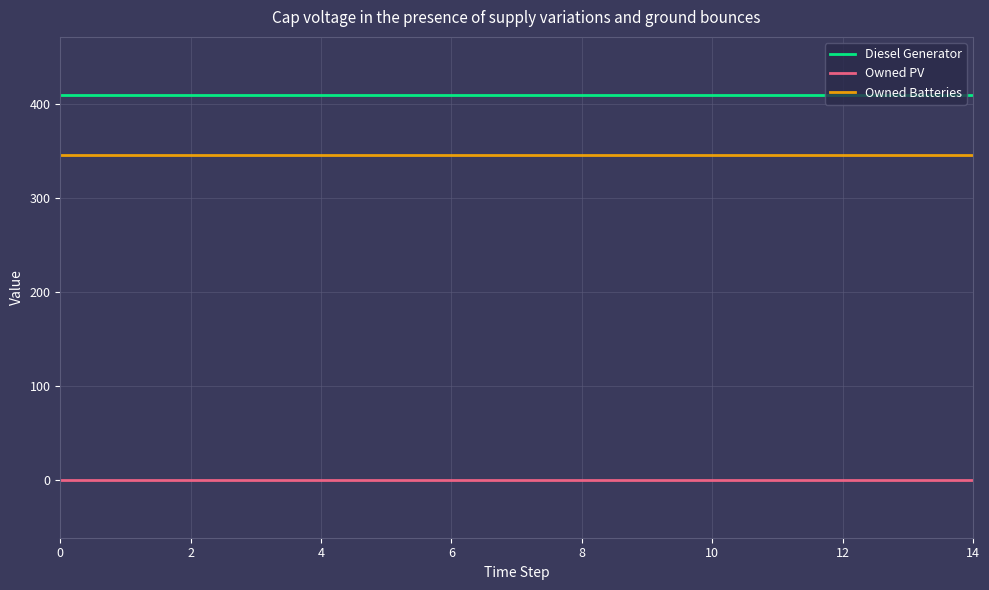

Rank the series by their maximum value, from lowest to highest.

Owned PV, Owned Batteries, Diesel Generator